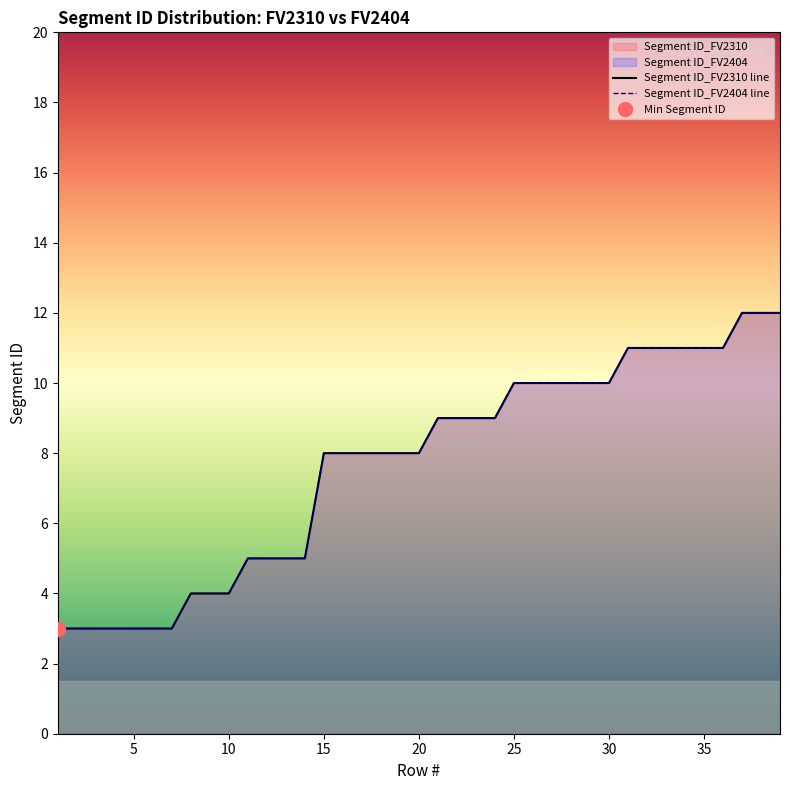

How many categories are shown in the chart?

39